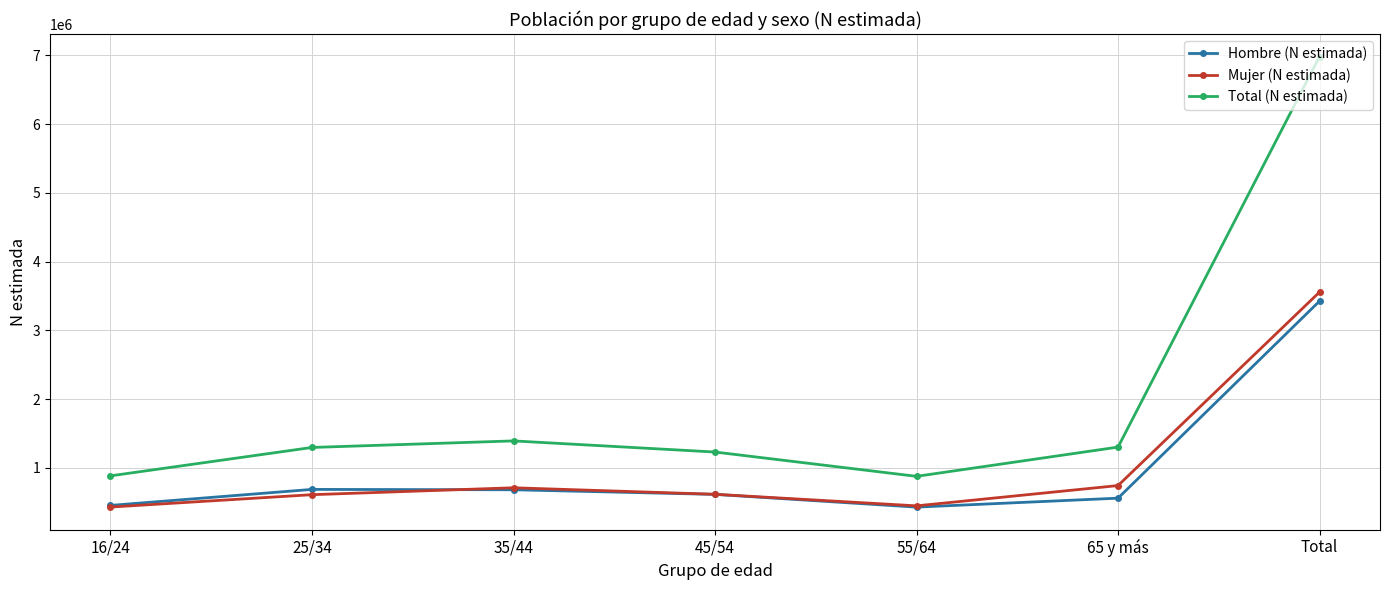

How many interior local valleys does the Hombre (N estimada) series have?

1